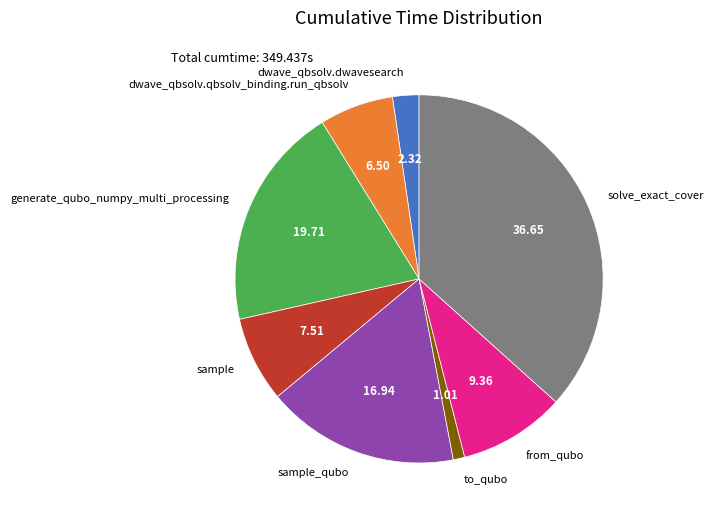

Approximately how many times larger is the value at from_qubo compared to generate_qubo_numpy_multi_processing?

0.5